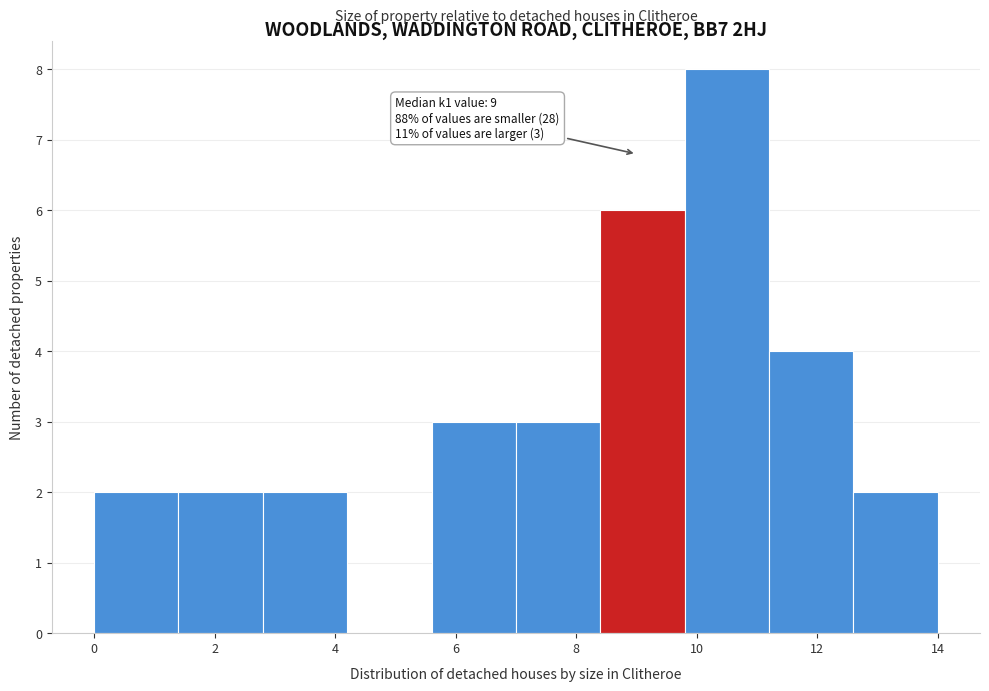

Which range on the x-axis has the tallest bar?

9.8 to 11.2